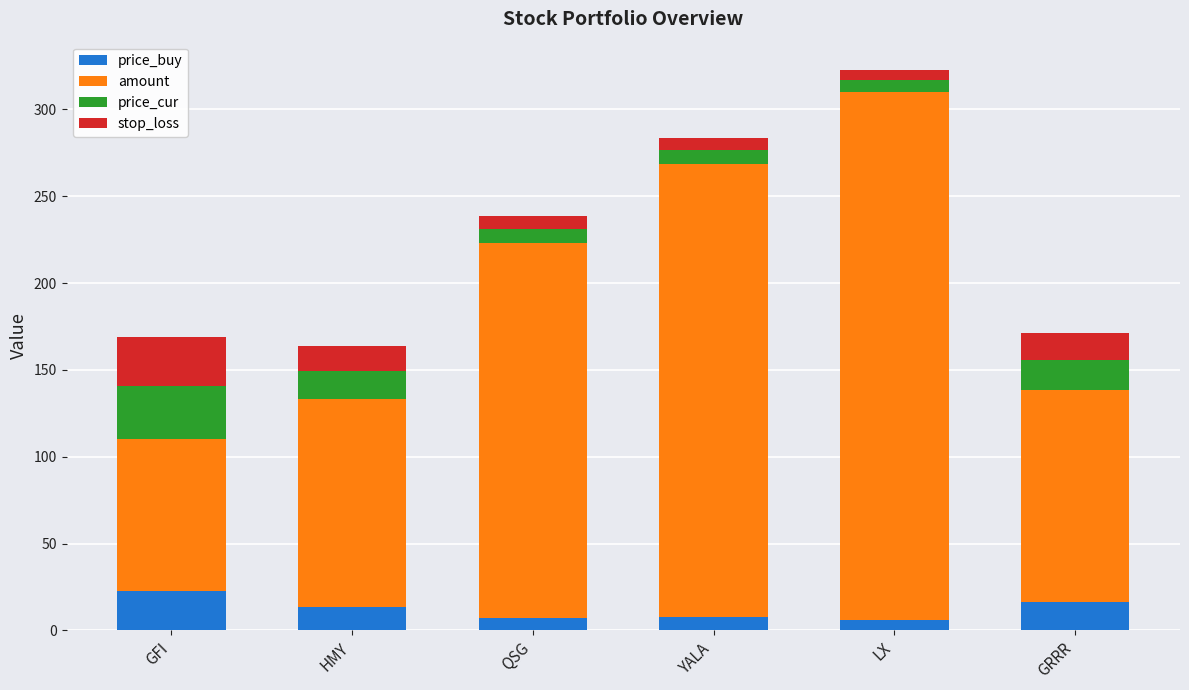

What are all the series names shown in the legend?

price_buy, amount, price_cur, stop_loss